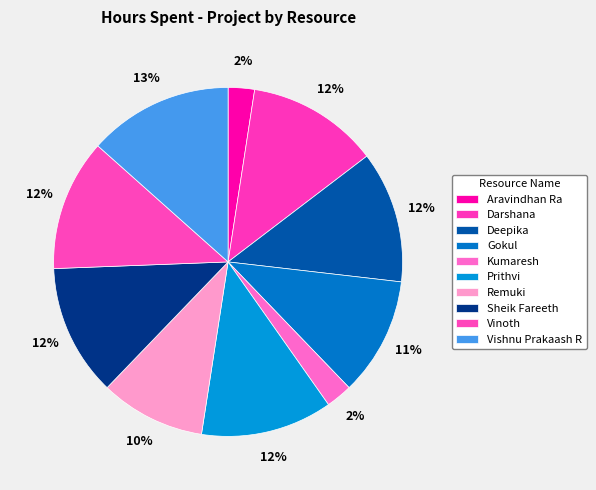

Combined, do Kumaresh and Aravindhan Ra account for over 50%?

No